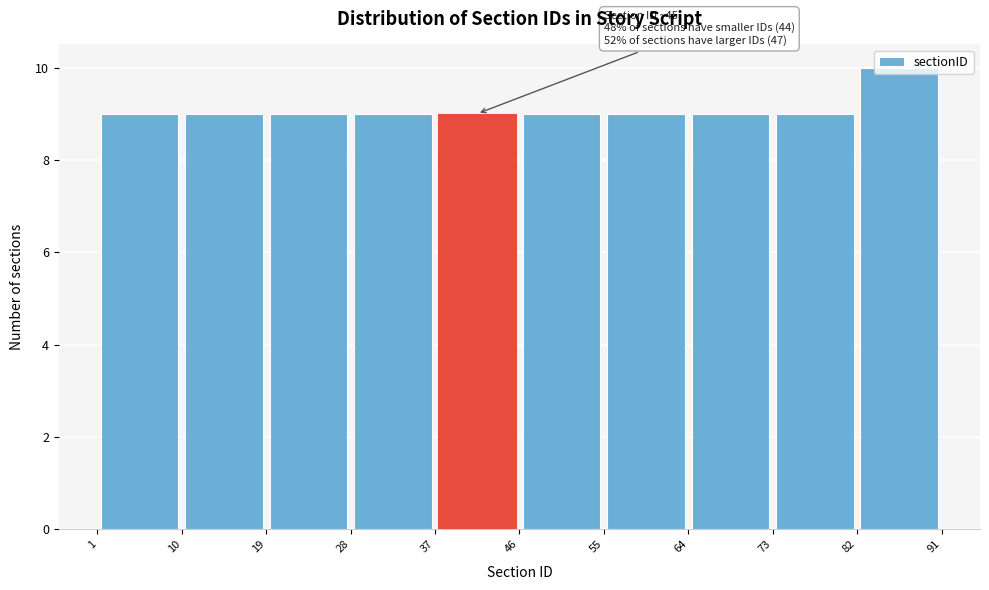

Which range on the x-axis has the tallest bar?

82 to 91